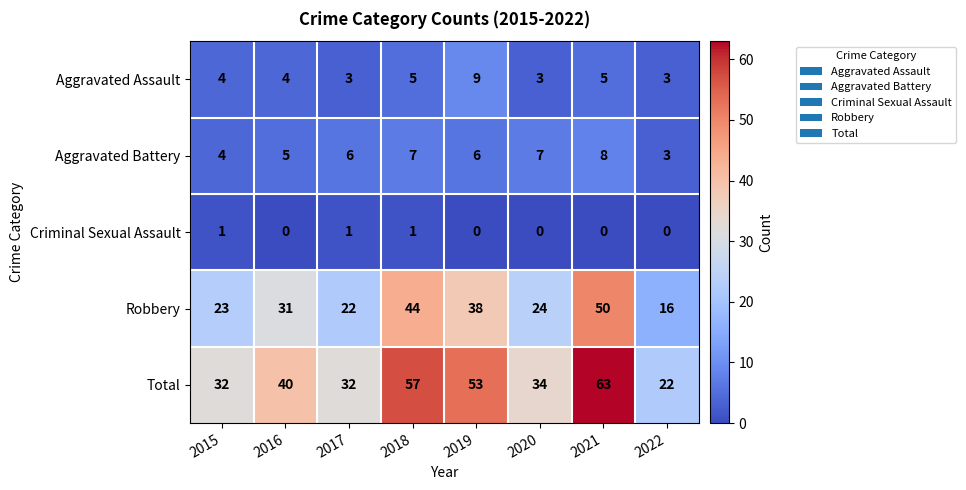

Which series has the largest range (max minus min)?

Total